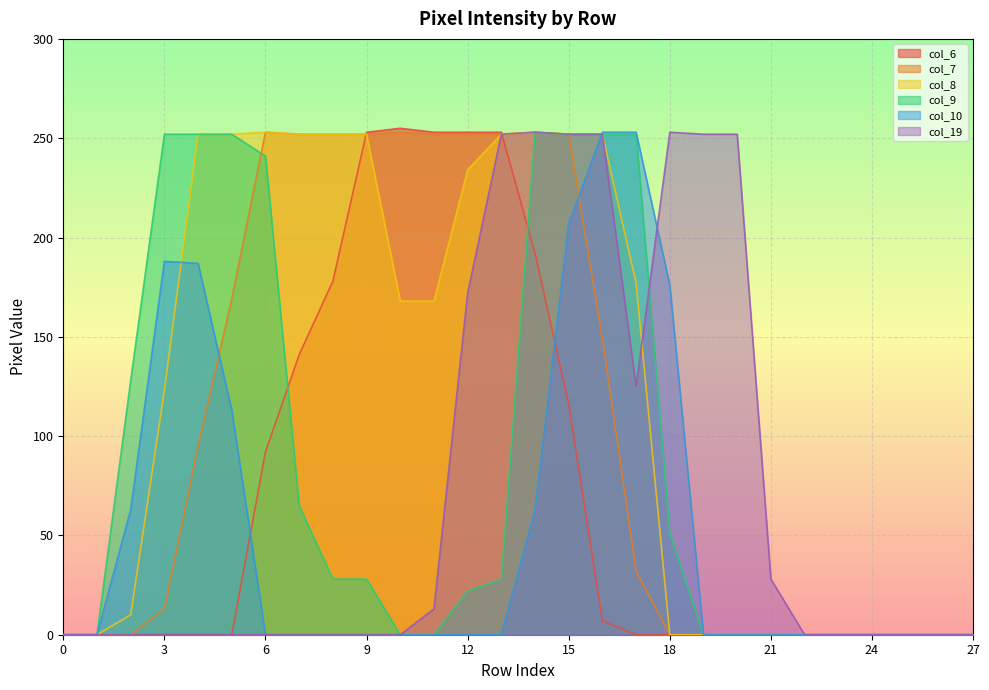

True or false: col_19 has a value of 0 at 4.

True